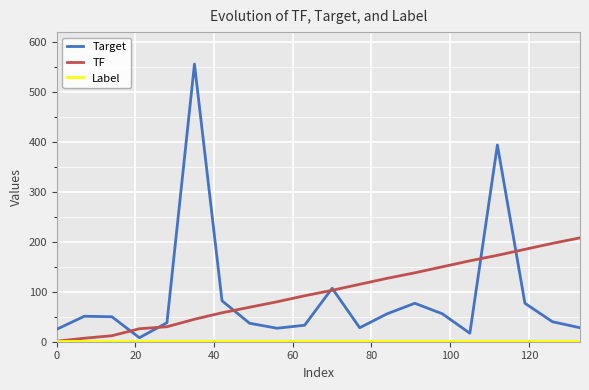

What is the greatest value displayed?

556